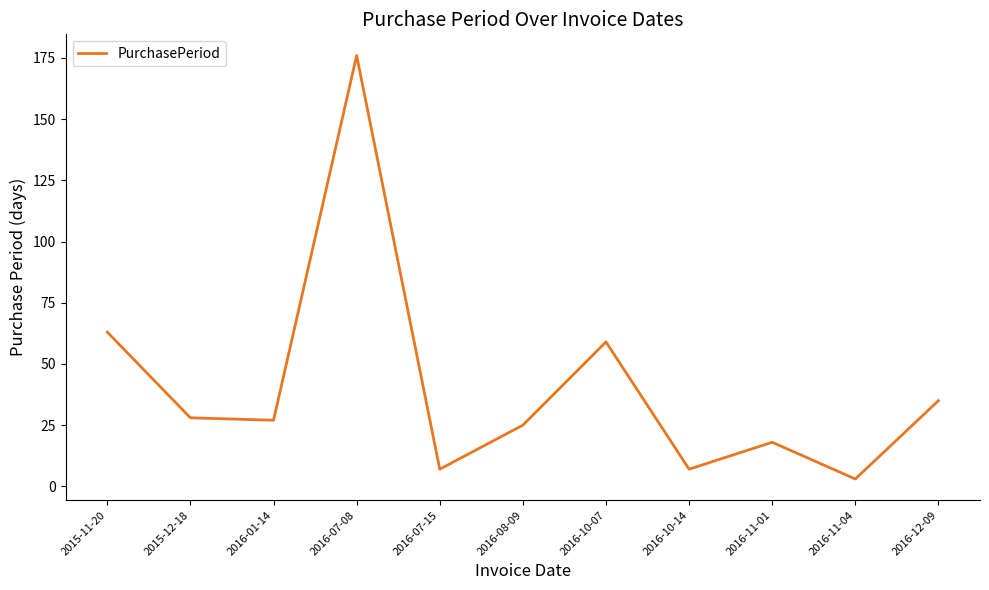

How many lines are shown in the chart?

1